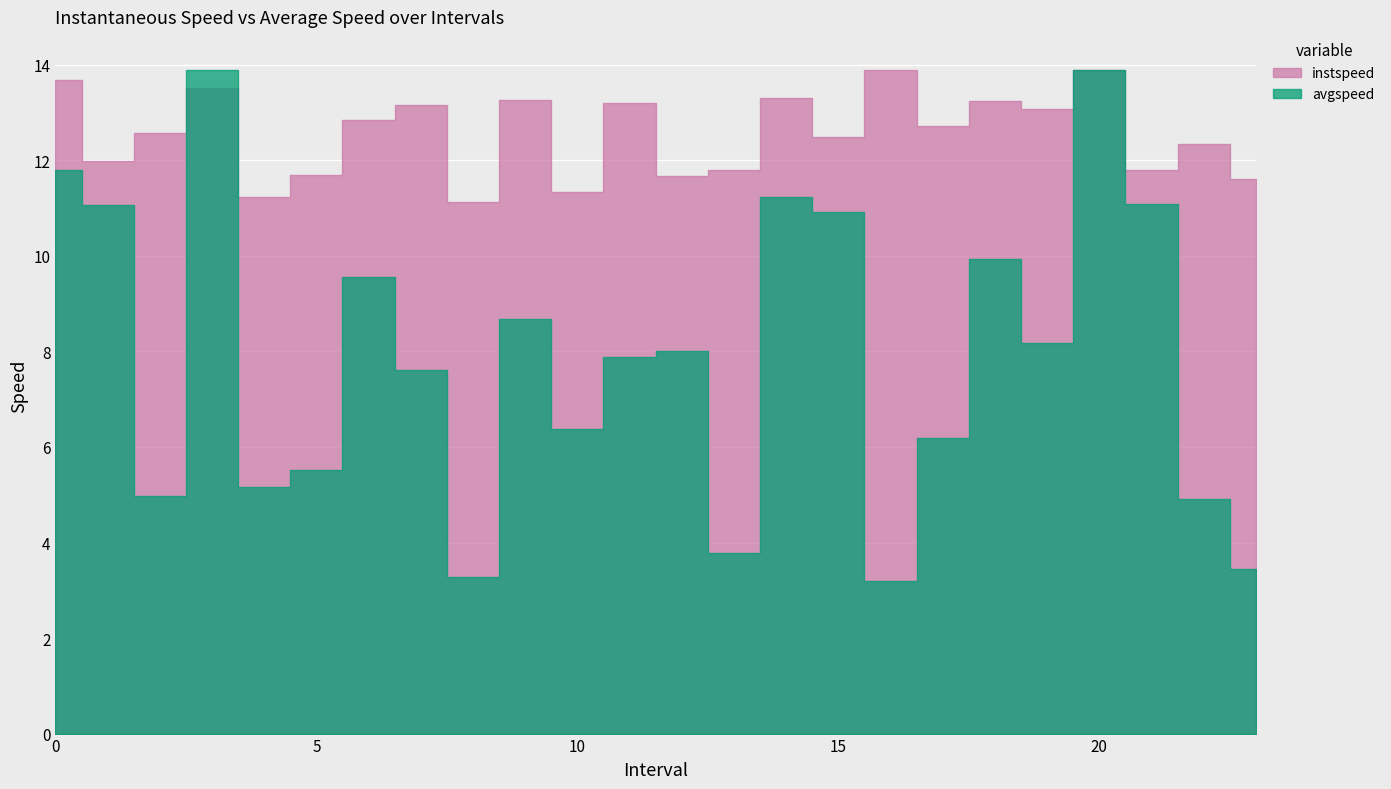

Which series has the largest total across all categories?

instspeed